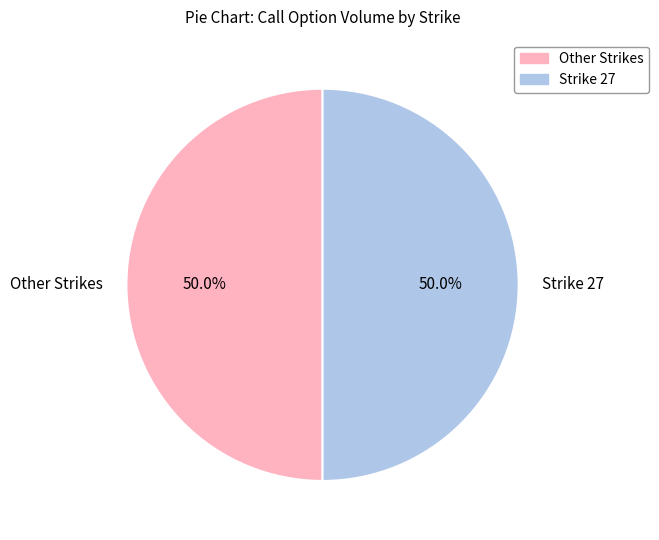

How much of the chart is everything except Strike 27?

50.0%